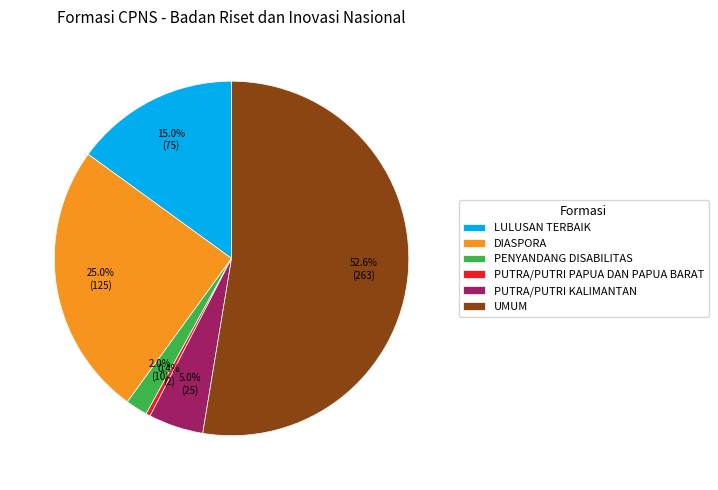

Rank the categories by value from highest to lowest.

UMUM, DIASPORA, LULUSAN TERBAIK, PUTRA/PUTRI KALIMANTAN, PENYANDANG DISABILITAS, PUTRA/PUTRI PAPUA DAN PAPUA BARAT